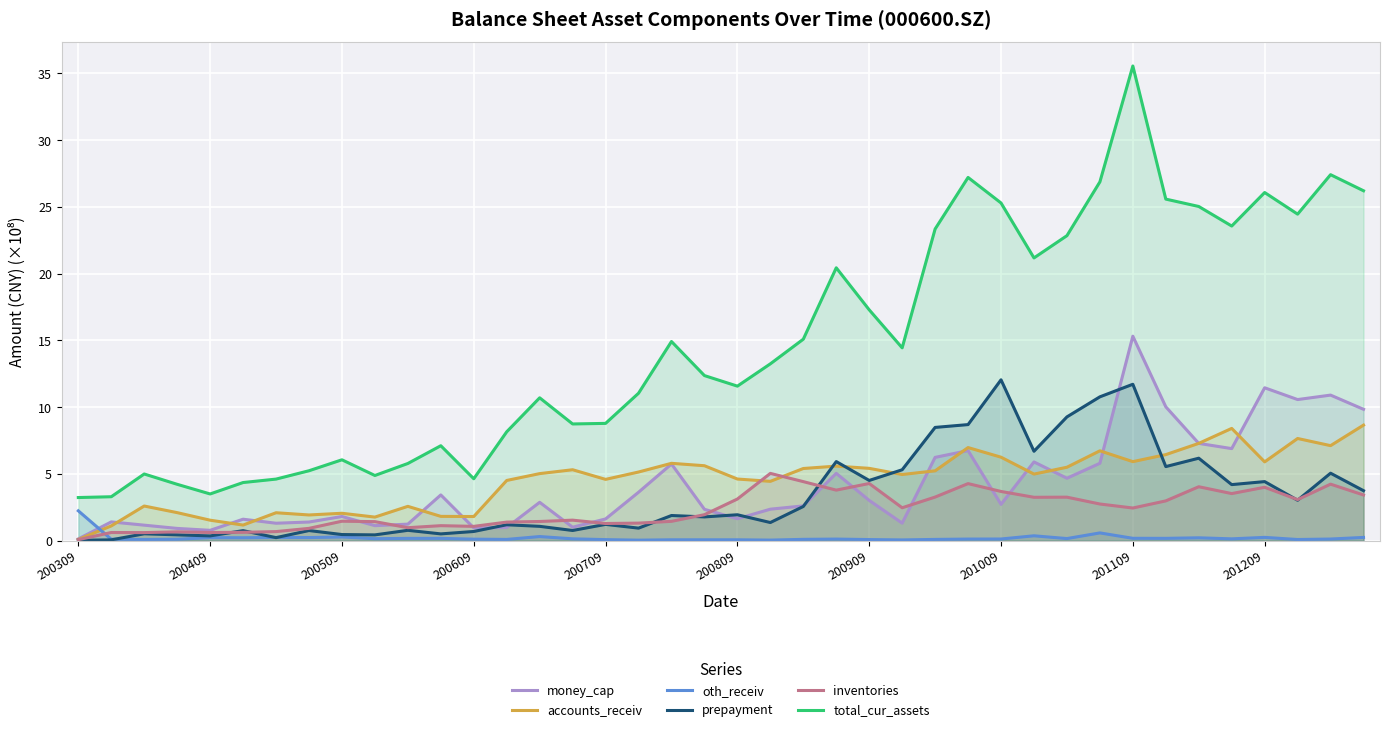

True or false: inventories has more than 1 interior local peaks.

True